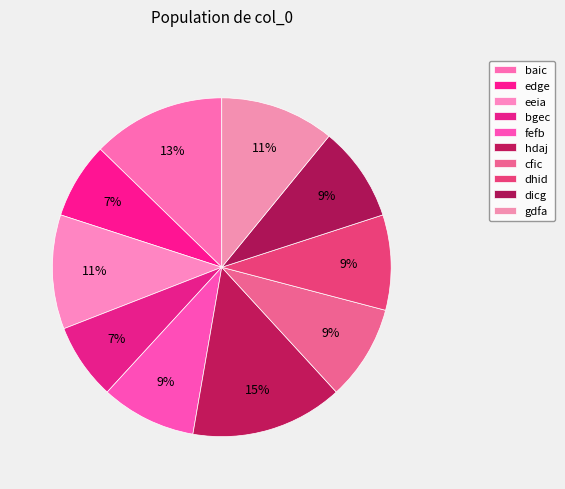

How many slices are in this pie chart?

10